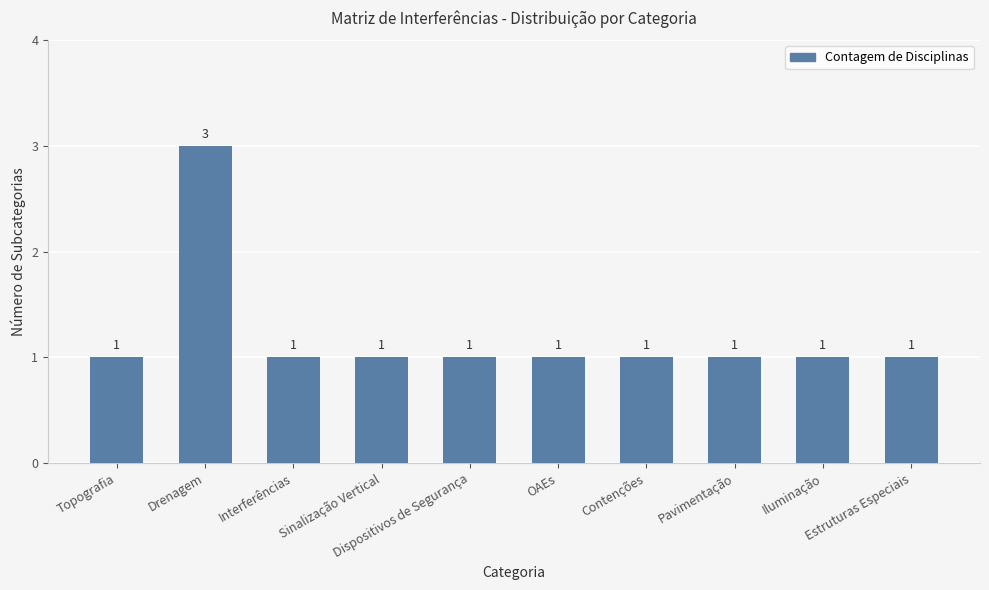

How many values are between 1 and 2?

9